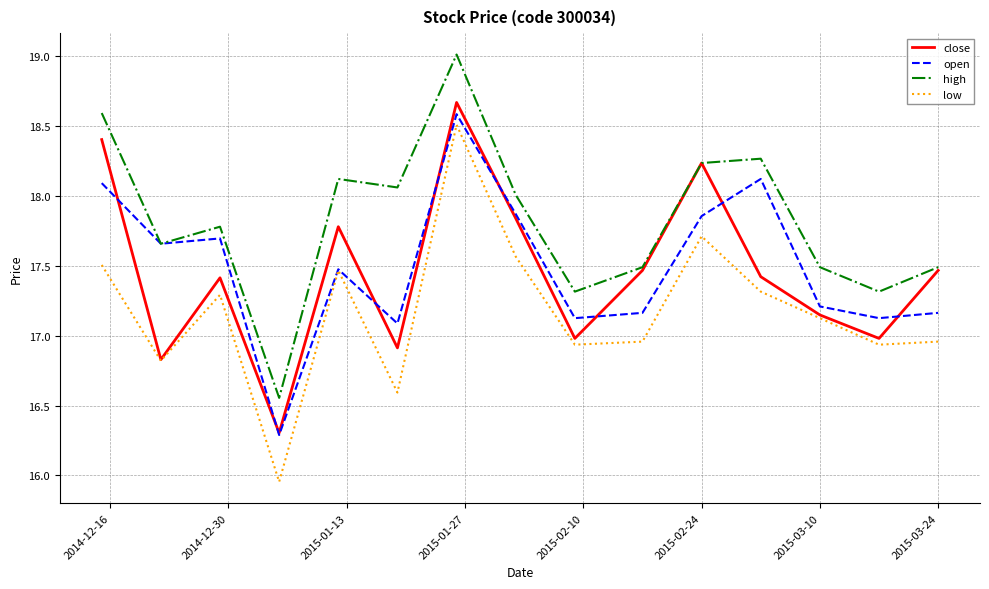

True or false: high and low cross at least once.

False